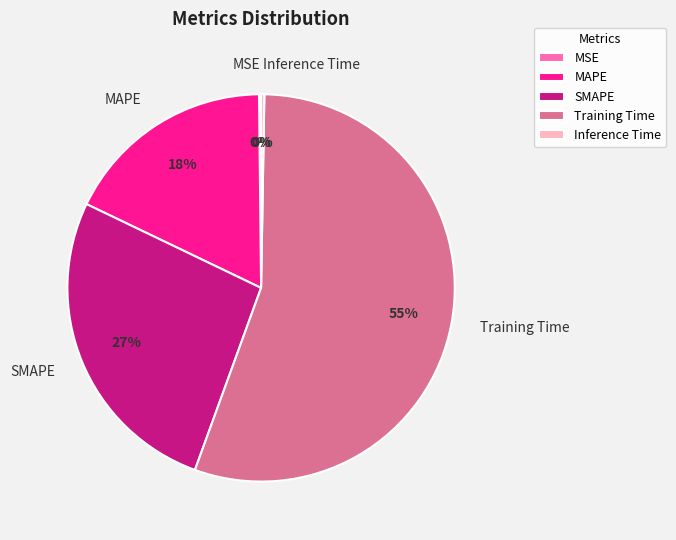

Combined, do Training Time and MAPE account for over 50%?

Yes